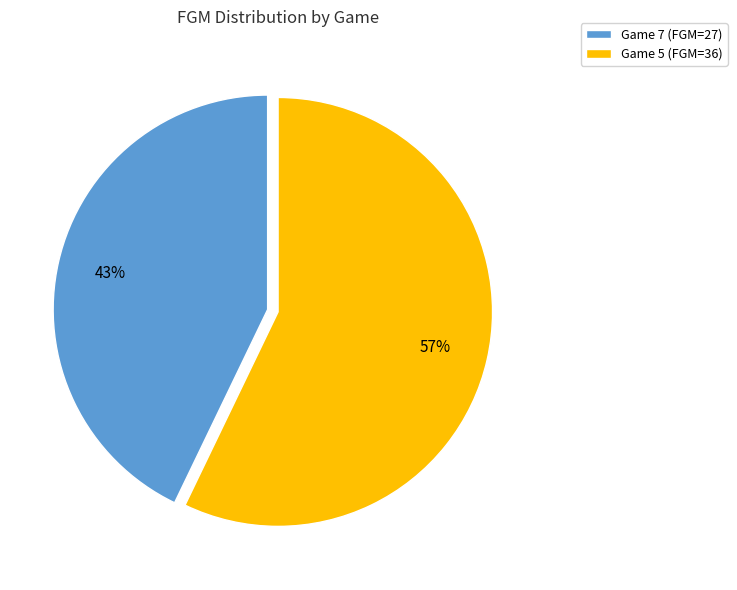

Is the sum of Game 5 and Game 7 greater than half?

Yes